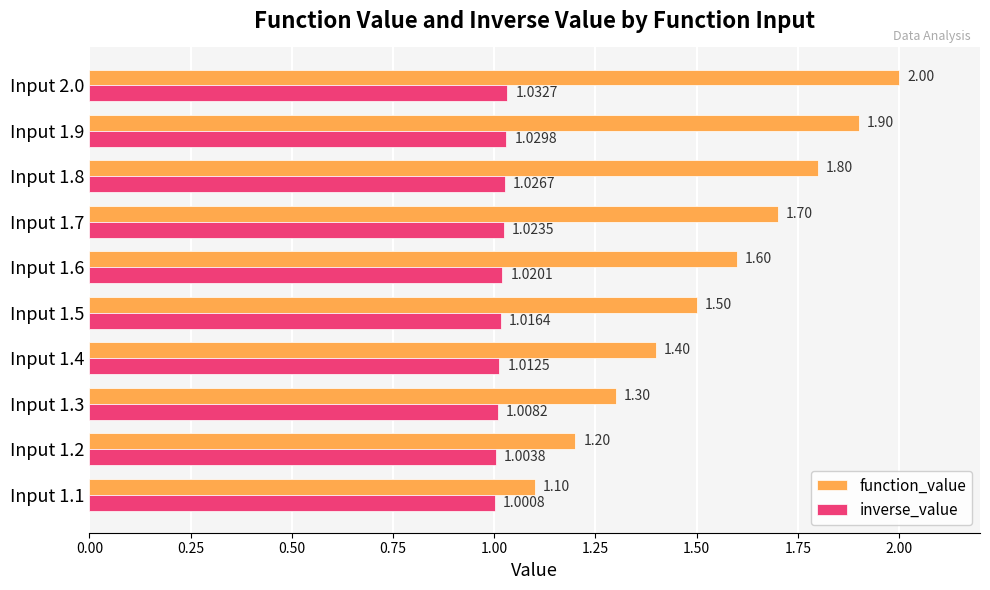

What is the difference between the second highest and minimum values in the function_value series?

0.8